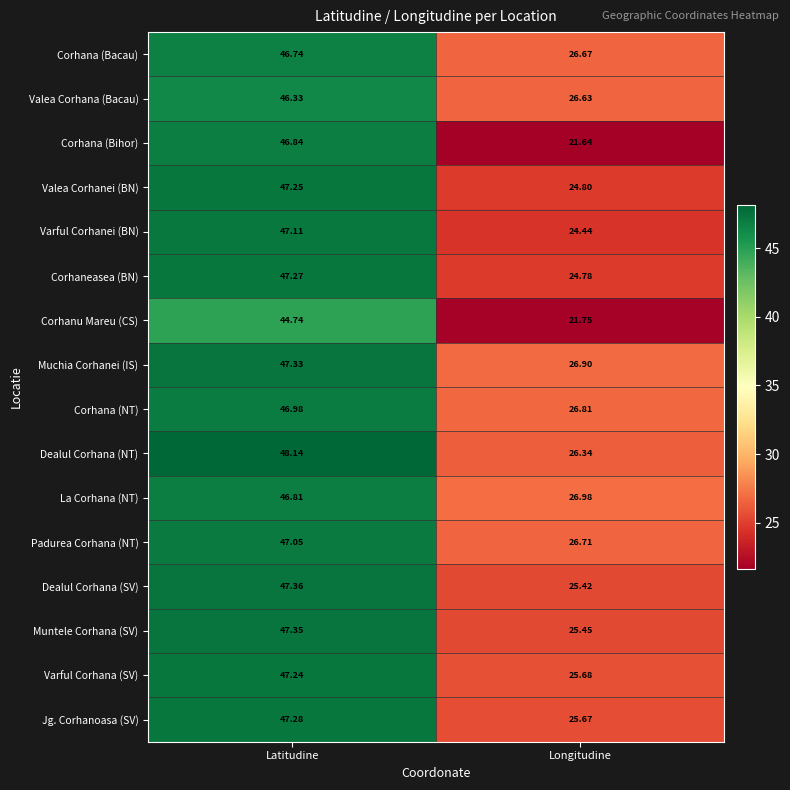

What is the minimum value shown in the chart?

21.6